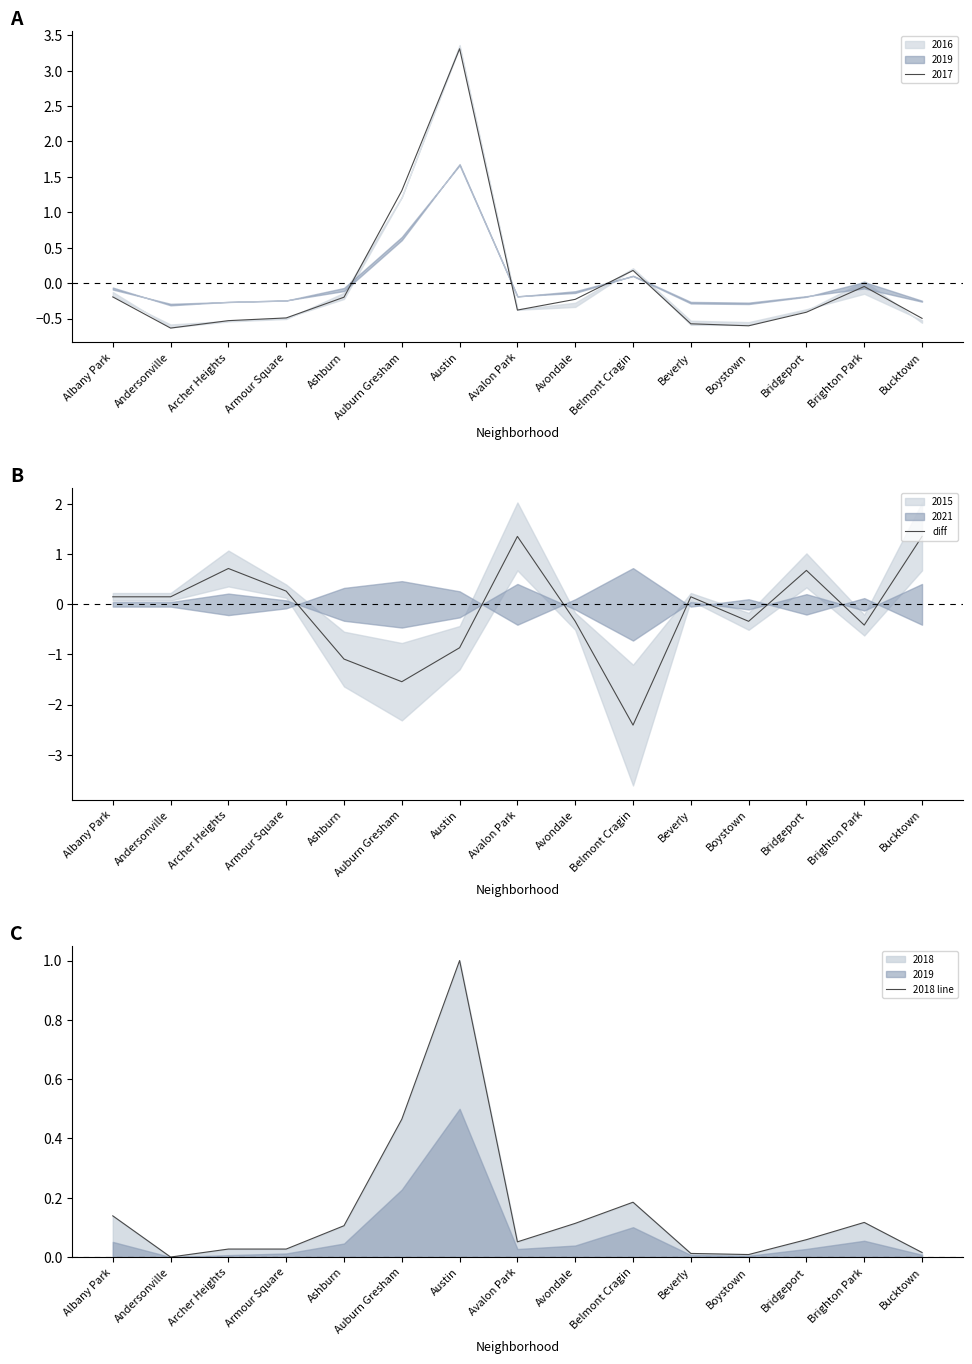

The diff series shows -0.9 at Austin. True or false?

True